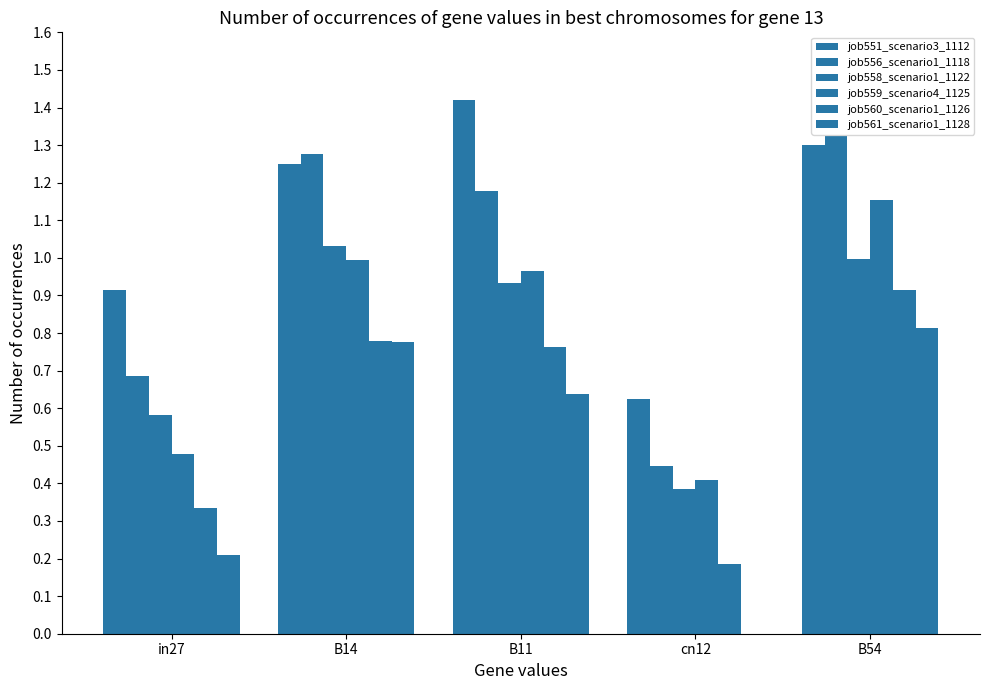

Rank the categories by job561_scenario1_1128 value from highest to lowest.

B54, B14, B11, in27, cn12